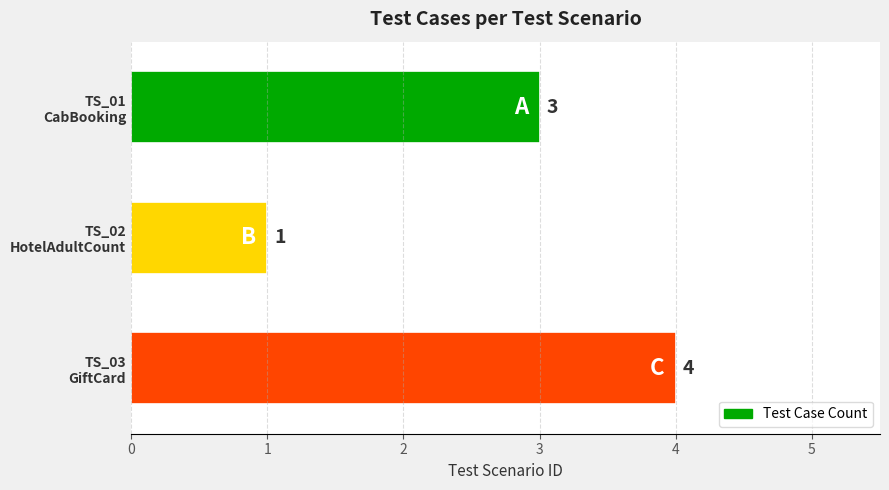

Rank the categories by value from lowest to highest.

TS_02
HotelAdultCount, TS_01
CabBooking, TS_03
GiftCard